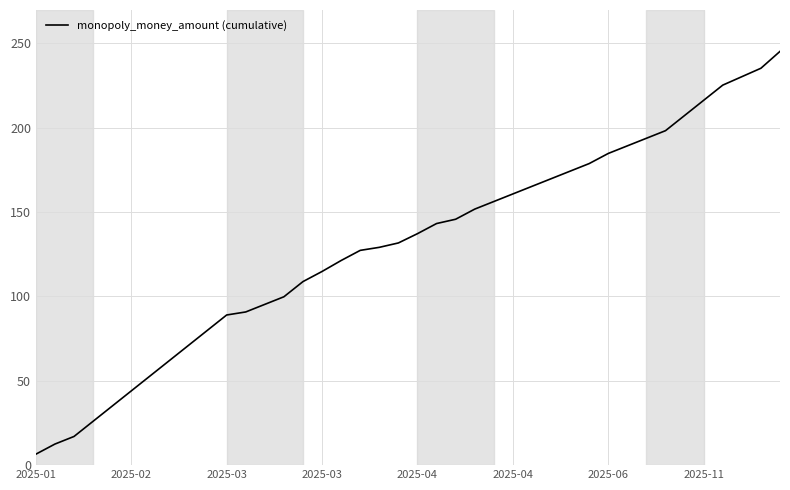

What is the minimum value shown in the chart?

6.5